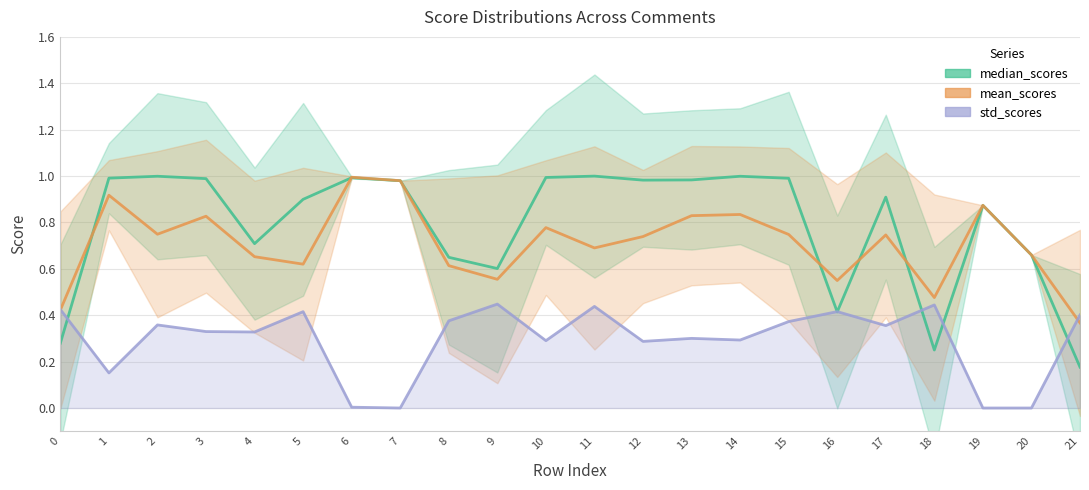

At which label is mean_scores closest to 0?

21